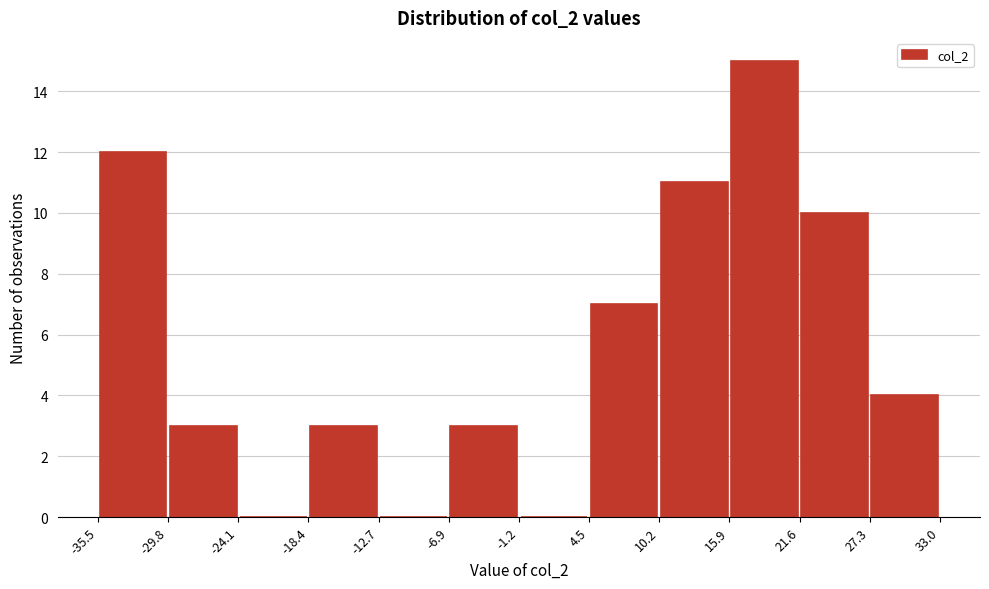

Over which range of the x-axis is the bar tallest?

15.9 to 21.6